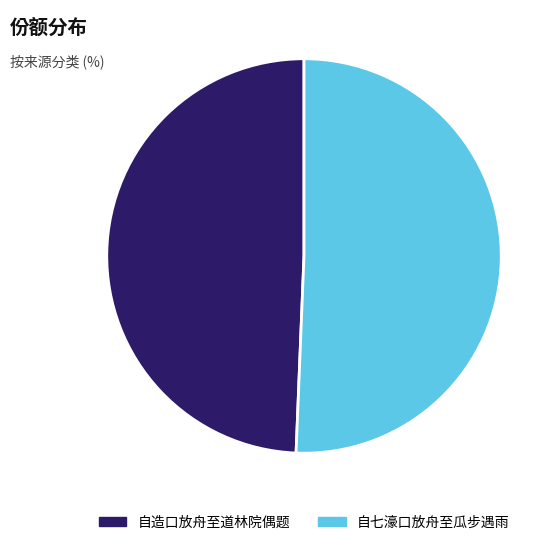

How many segments does this pie chart have?

2